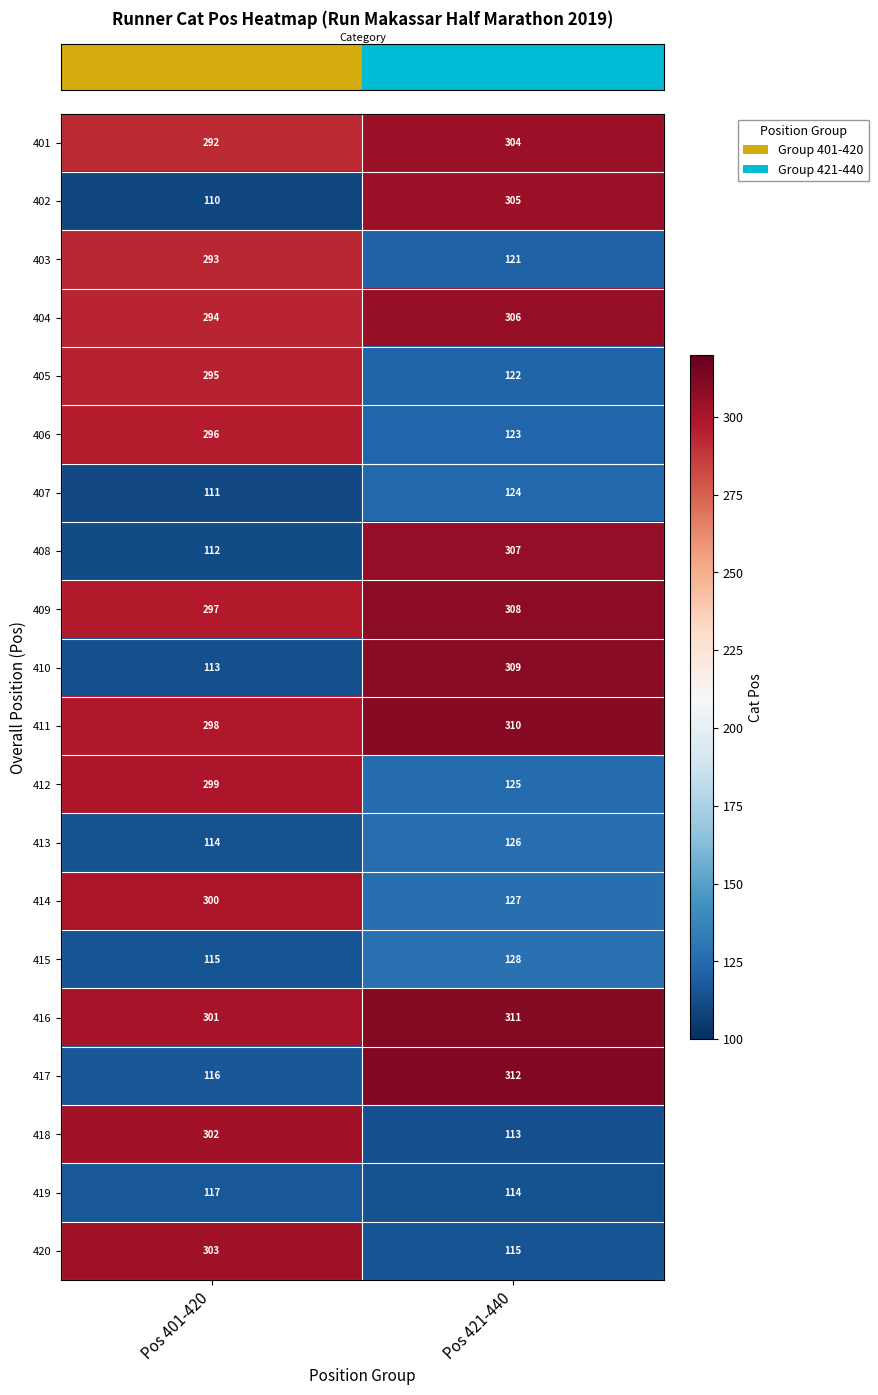

The 413 series shows 126 at Pos 421-440. True or false?

True